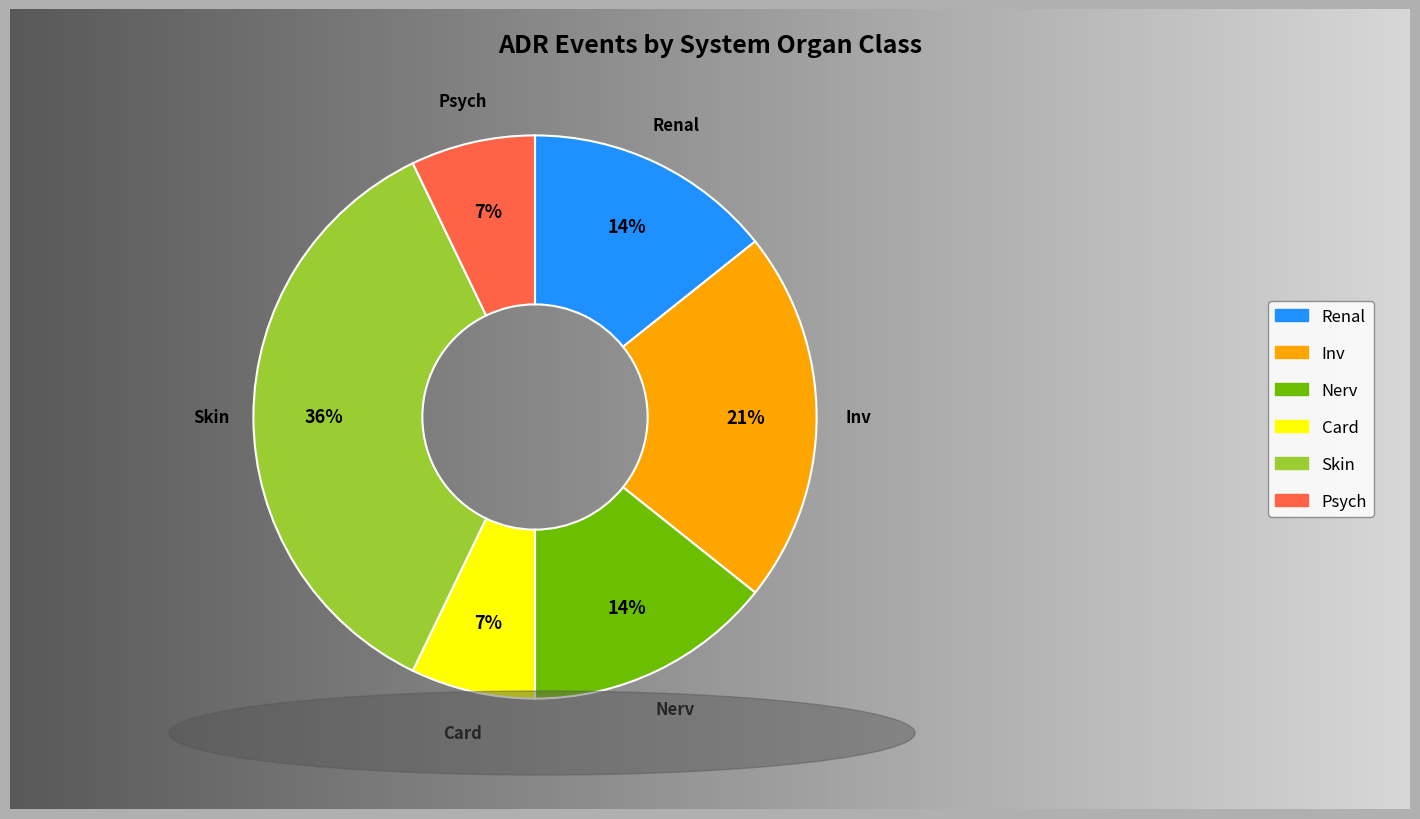

How many slices are in this pie chart?

6